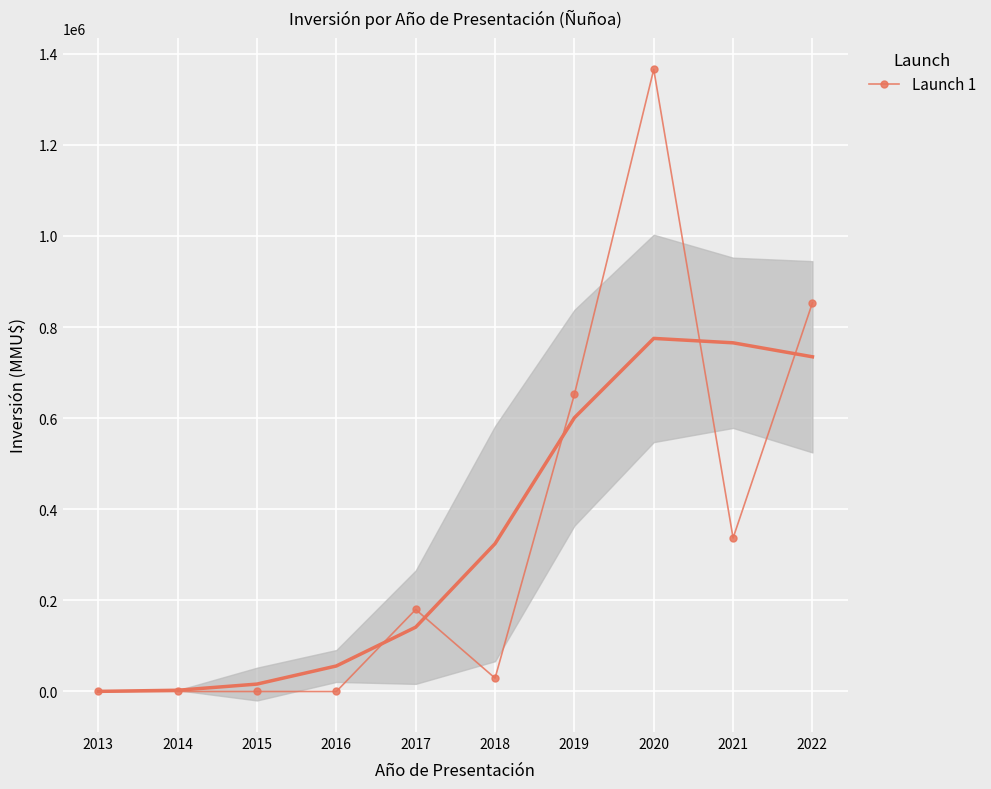

At which category does the data reach its first local peak?

2017